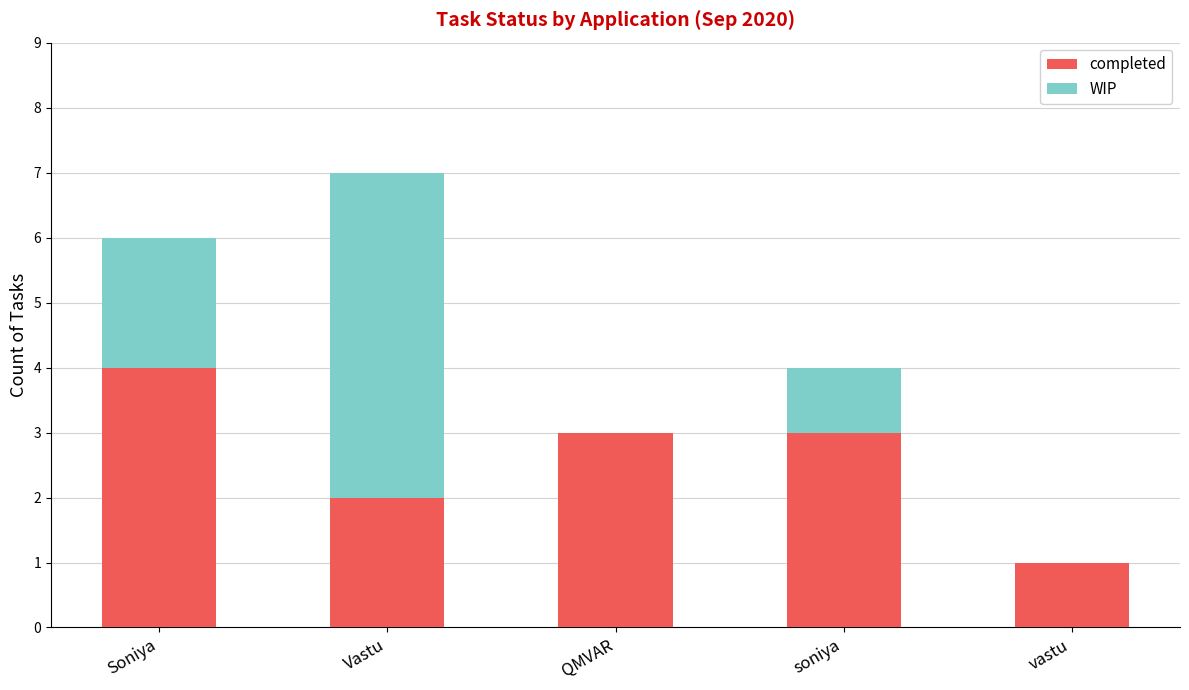

Which category has the highest value in the completed series?

Soniya